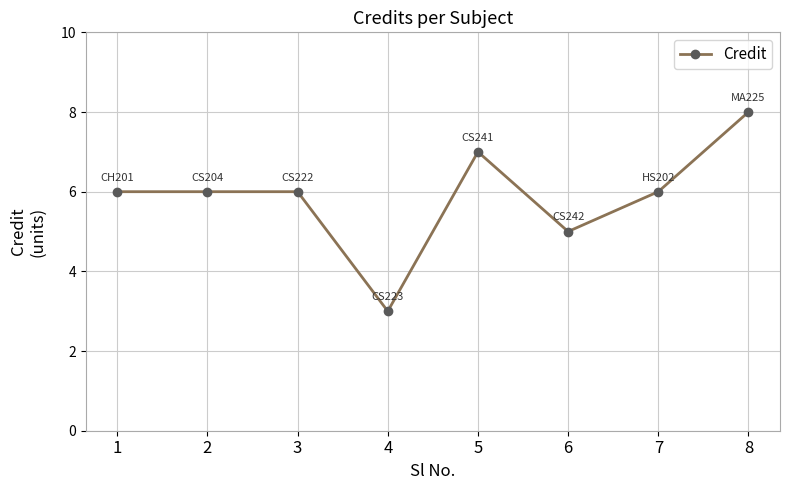

What is the change in value from 4 to 7?

+3